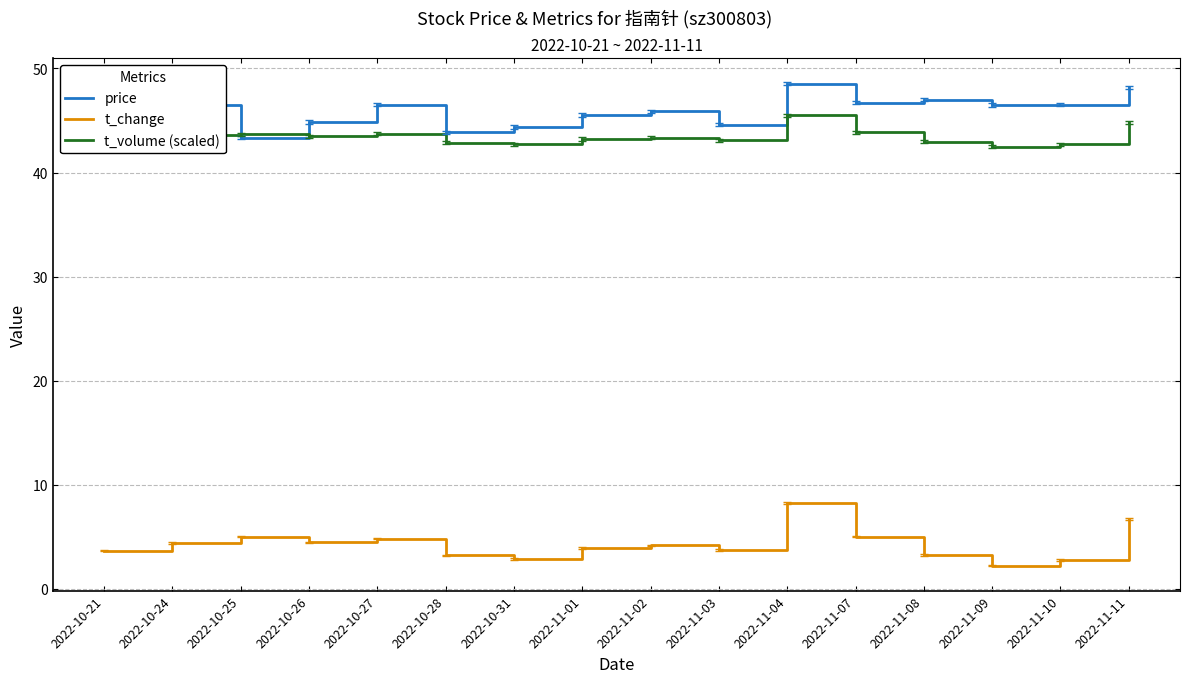

List the series in order of their peak value, highest first.

price, t_volume (scaled), t_change